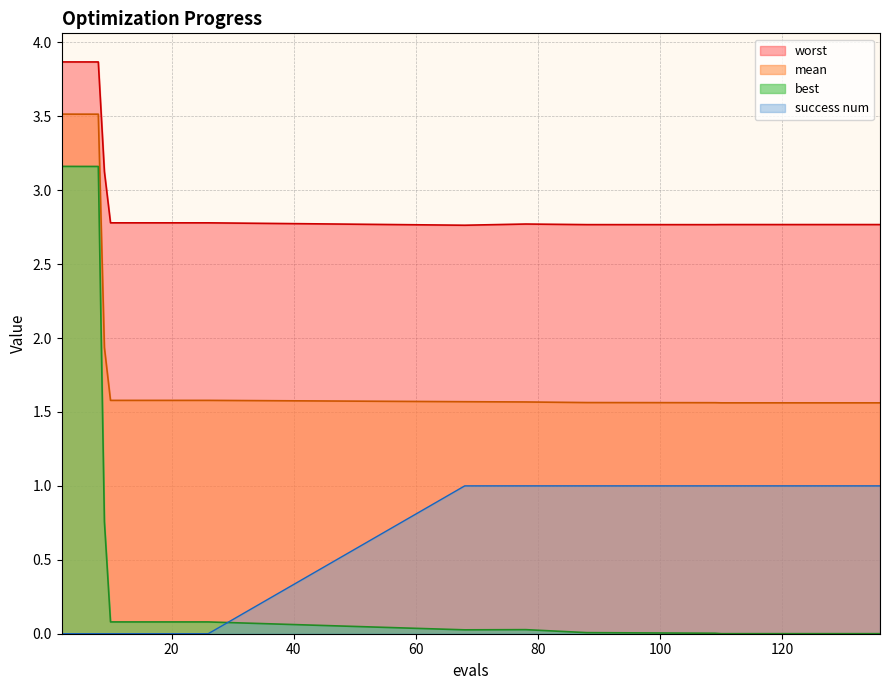

What is the total value across all series at 110?

5.3